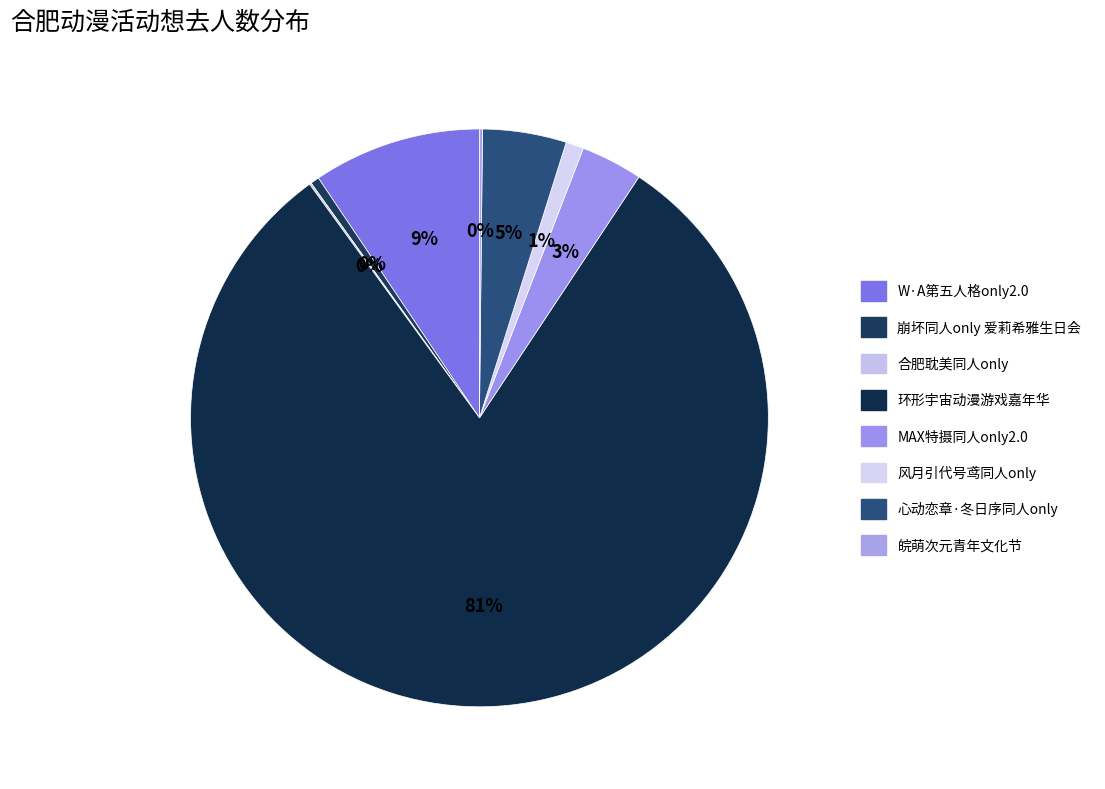

Which category has the biggest portion of the pie?

合肥·第九届环形宇宙动漫游戏嘉年华